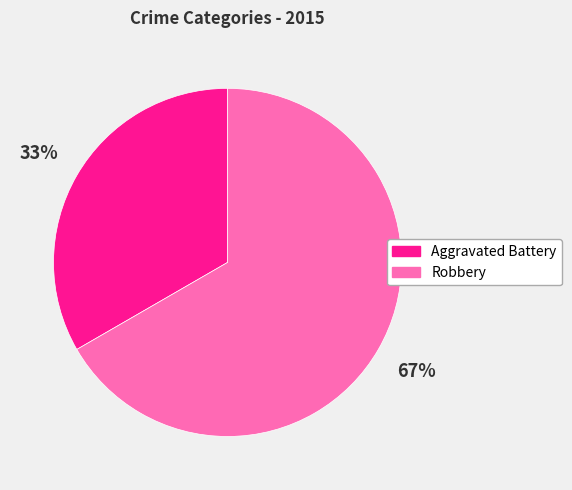

Between Robbery and Aggravated Battery, which is larger?

Robbery